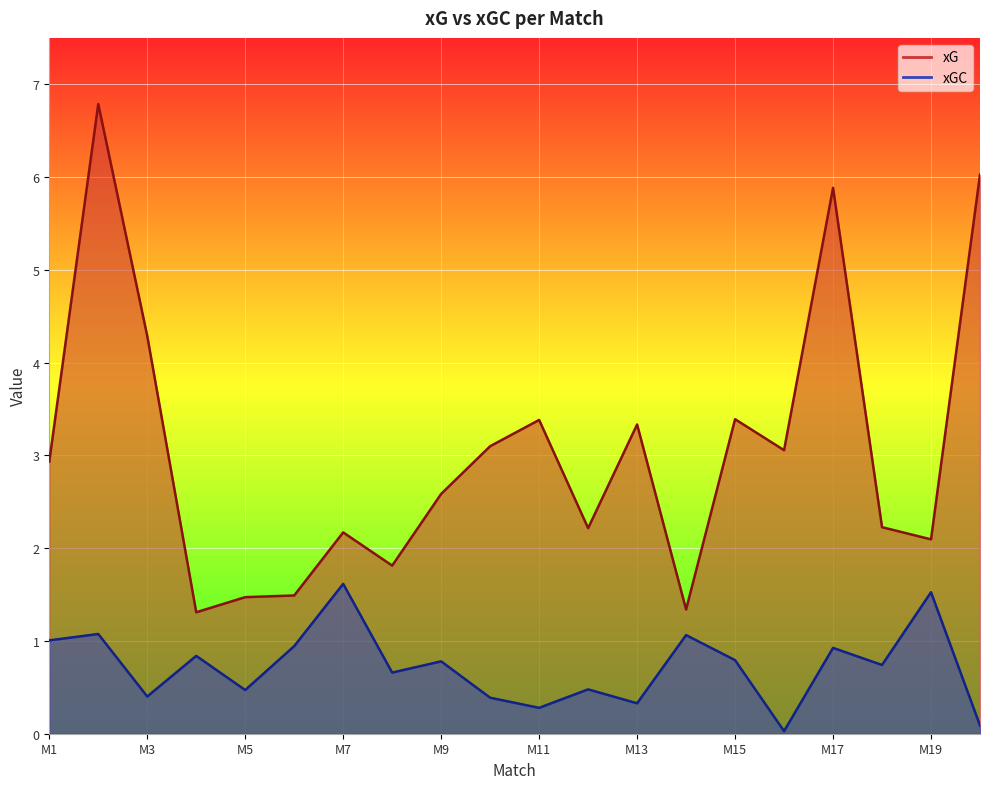

True or false: xGC has more than 0 interior local peaks.

True